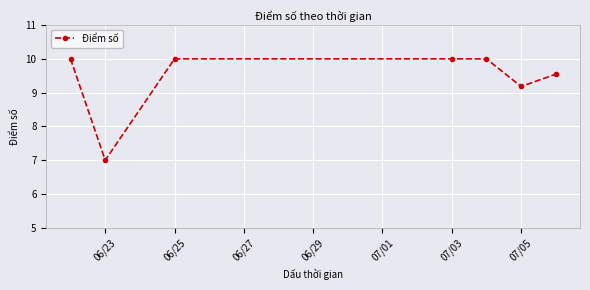

What is the sum of all values?

65.7